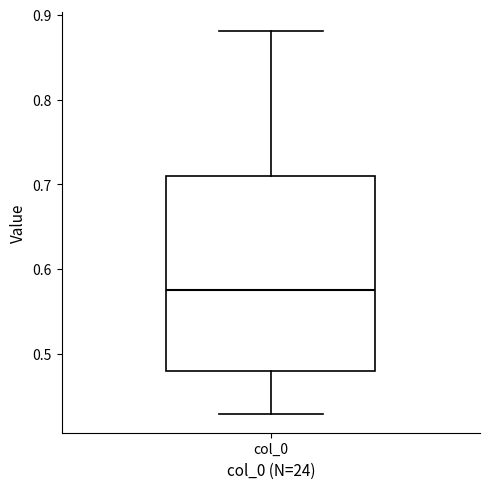

Transcribe this box plot: give where the median line is, the range the box spans, and where the two whiskers end, as read against the y-axis. The values are not printed on the chart, so give them approximately, as read against the axis.

median 0.58, box 0.48 to 0.71, whiskers 0.43 to 0.88